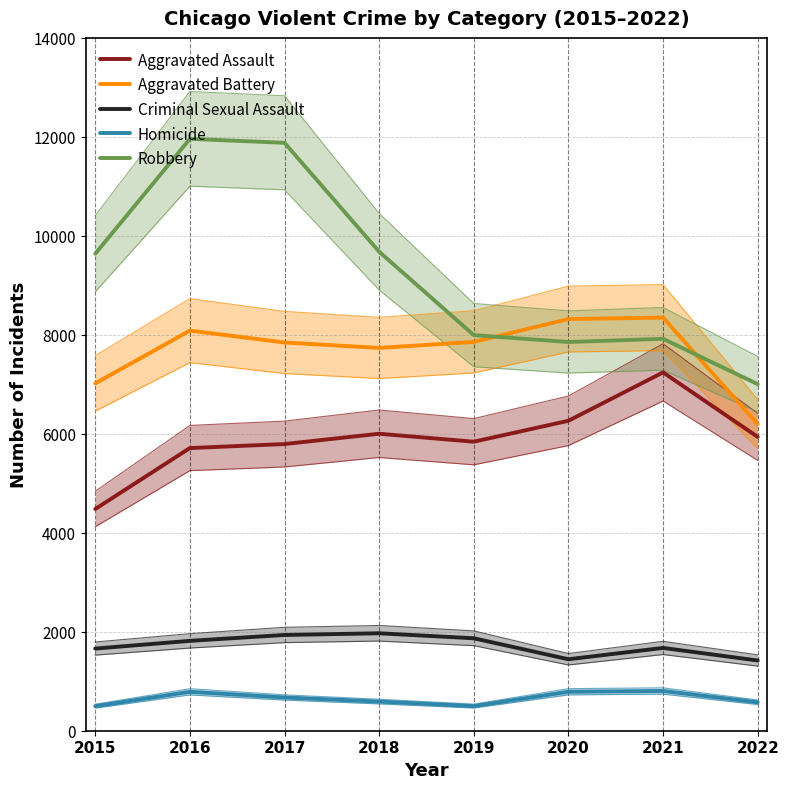

What are all the series names shown in the legend?

Aggravated Assault, Aggravated Battery, Criminal Sexual Assault, Homicide, Robbery